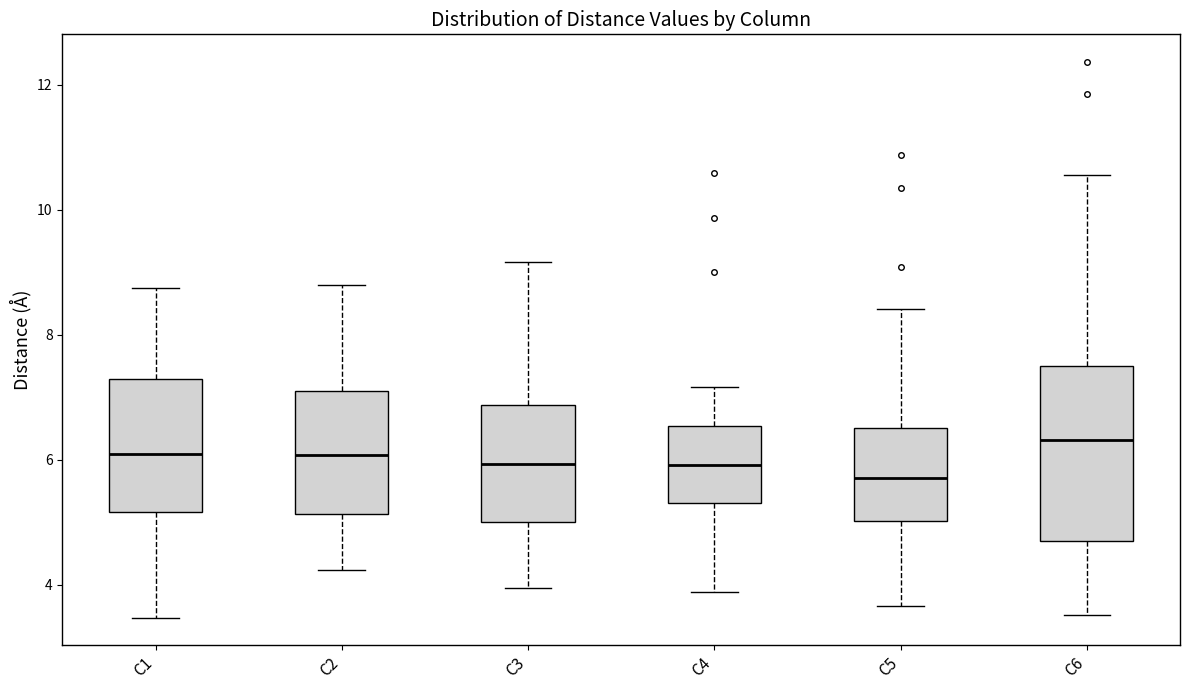

Reading left to right, read every box against the y-axis: the position of its median line, the range the box covers, and the ends of its whiskers. The values are not printed on the chart, so give them approximately, as read against the axis.

C1: median 6.0, box 5.2 to 7.2, whiskers 3.4 to 8.8
C2: median 6.0, box 5.2 to 7.0, whiskers 4.2 to 8.8
C3: median 6.0, box 5.0 to 6.8, whiskers 4.0 to 9.2
C4: median 6.0, box 5.4 to 6.6, whiskers 3.8 to 7.2
C5: median 5.8, box 5.0 to 6.6, whiskers 3.6 to 8.4
C6: median 6.4, box 4.8 to 7.4, whiskers 3.6 to 10.6